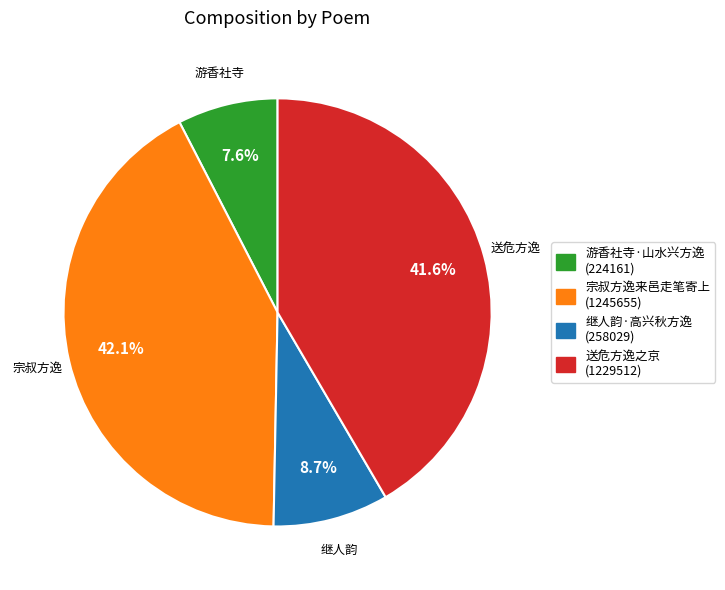

Approximately how many times larger is the value at 送危方逸之京 compared to 宗叔方逸来邑走笔寄上?

1.0